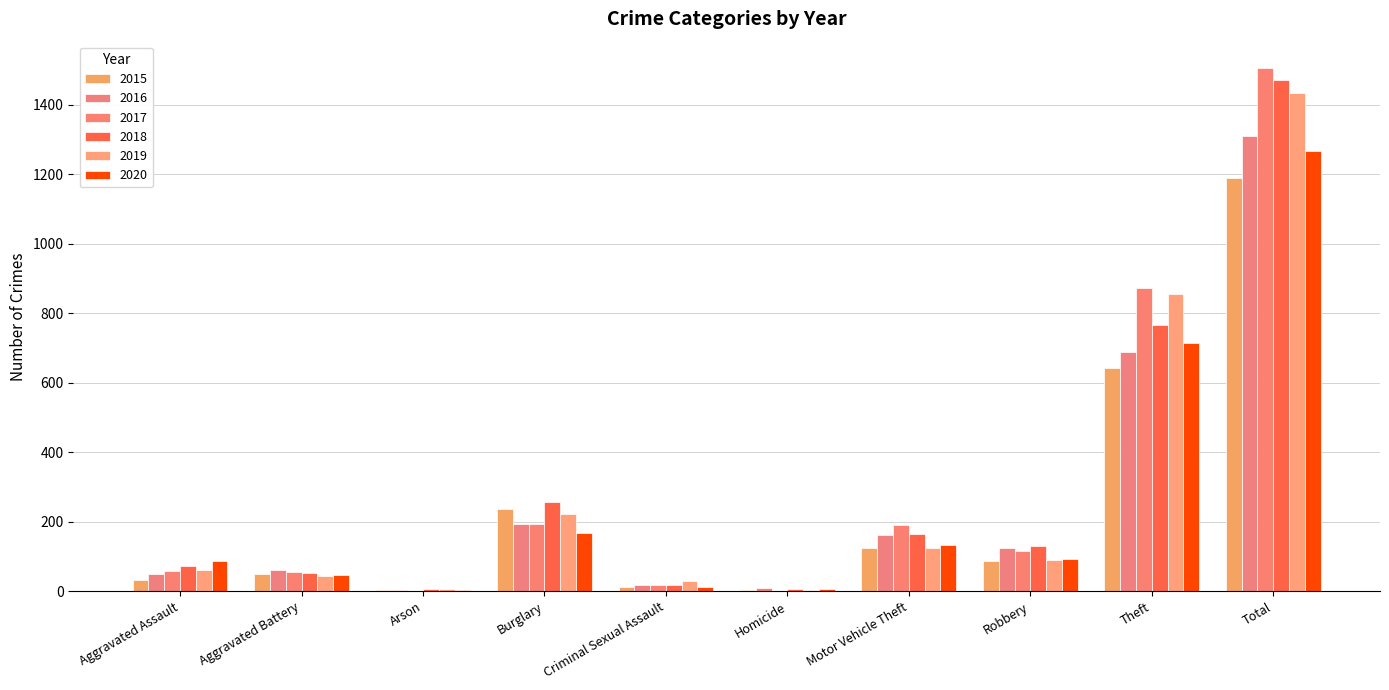

What is the value of the 2017 bar at the 10th from the left?

1506